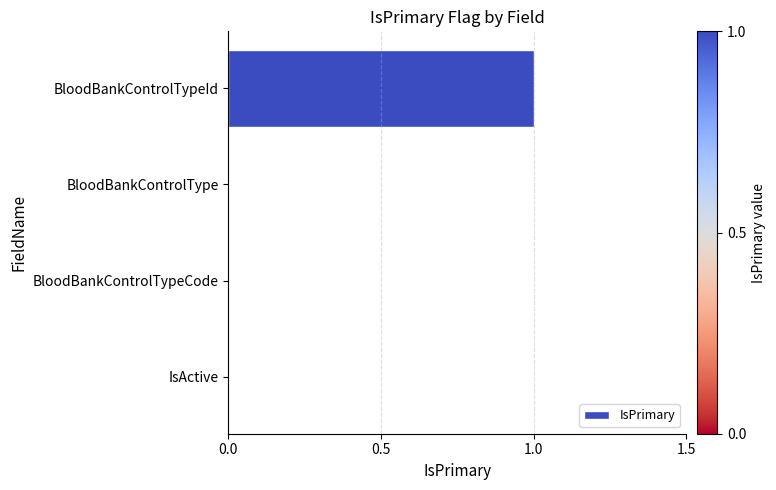

Reading top to bottom, list all the values displayed in this chart.

BloodBankControlTypeId=1	BloodBankControlType=0	BloodBankControlTypeCode=0	IsActive=0